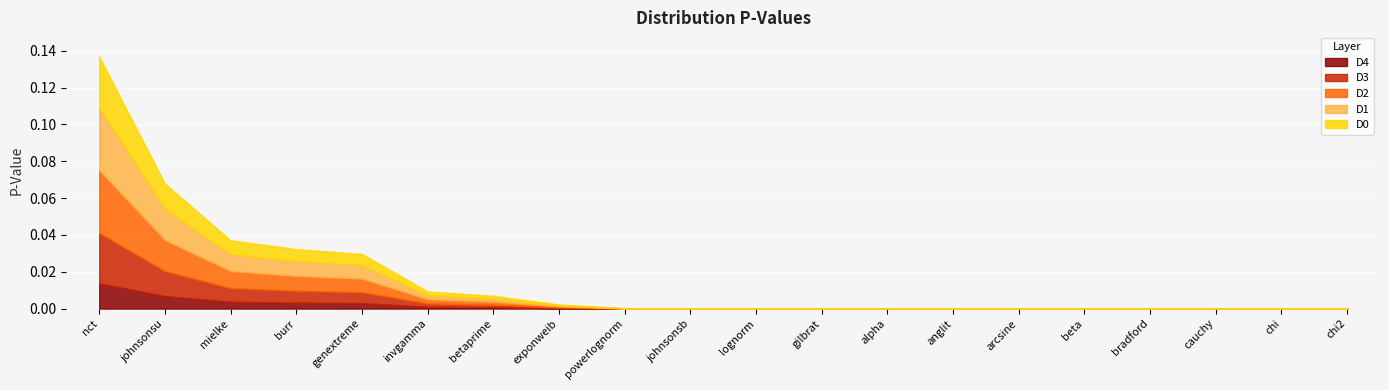

What is the label of the 3rd point from the left?

mielke